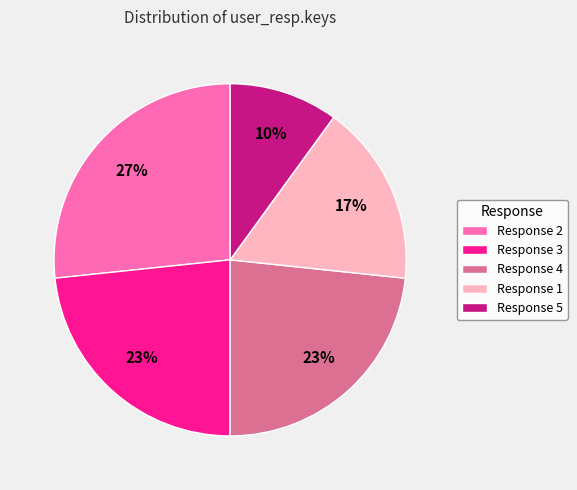

Is the sum of Response 5 and Response 2 greater than half?

No